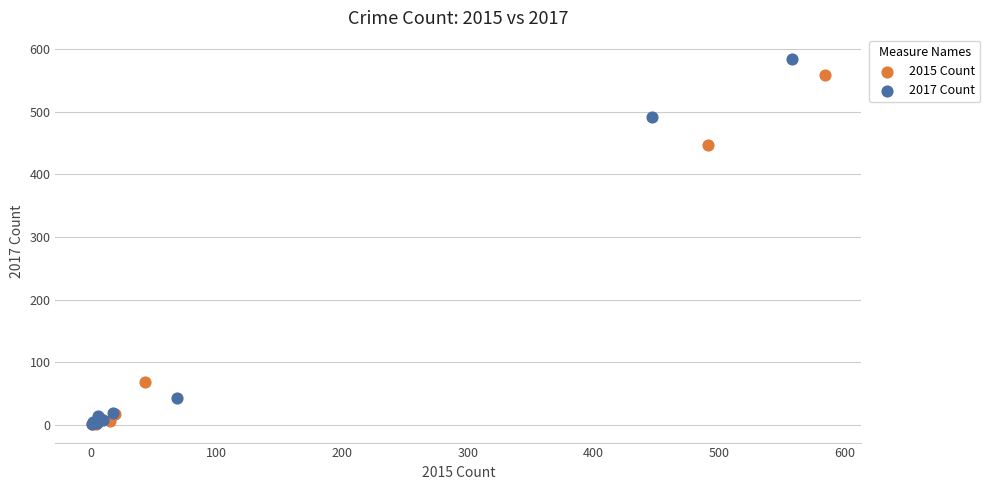

Which series contains the highest Y value?

2017 Count